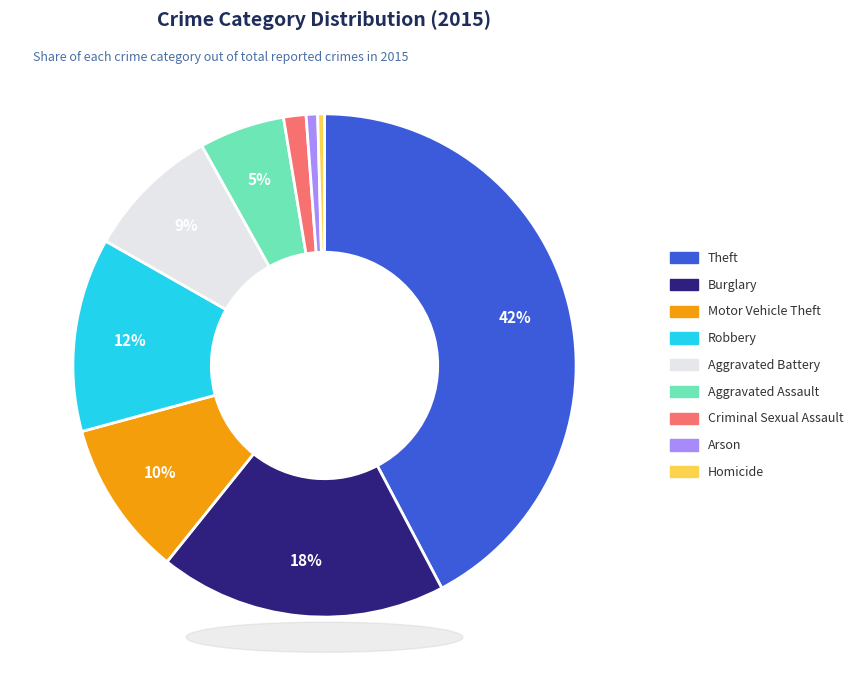

What is the largest slice in the pie chart?

Theft